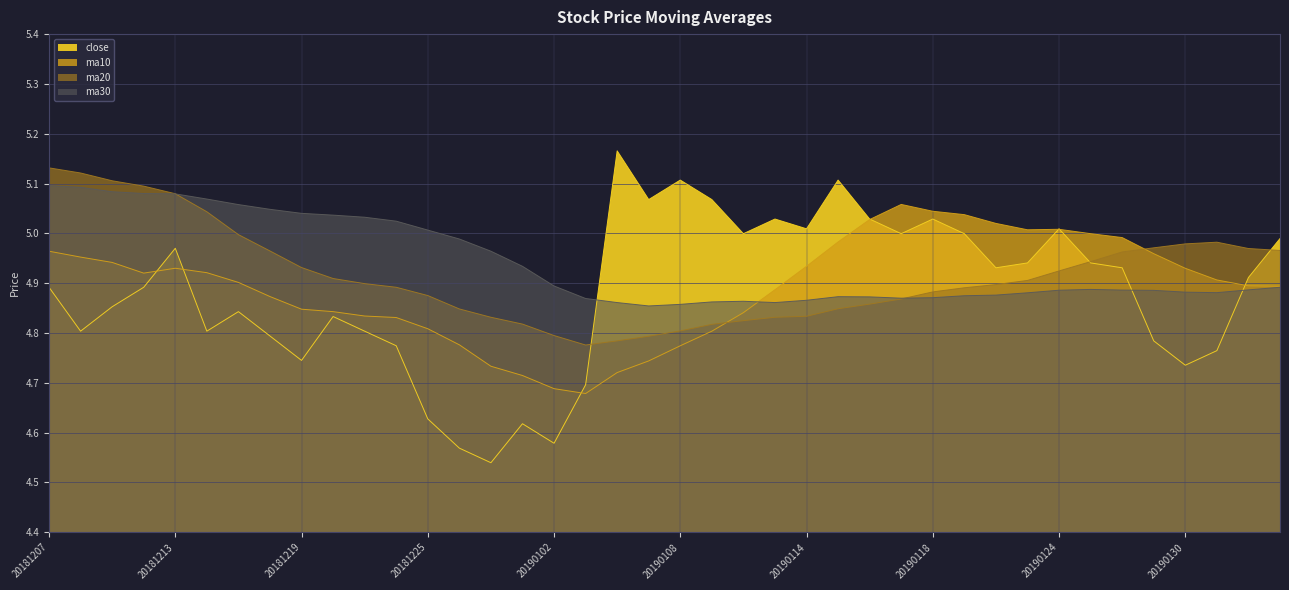

How many interior local peaks does the close series have?

10